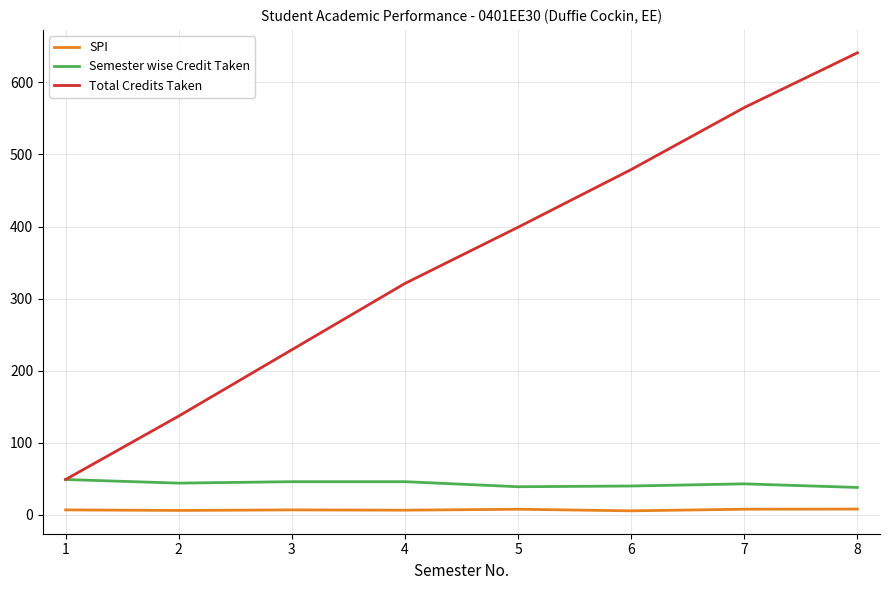

At which category is the sum across all series the highest?

8